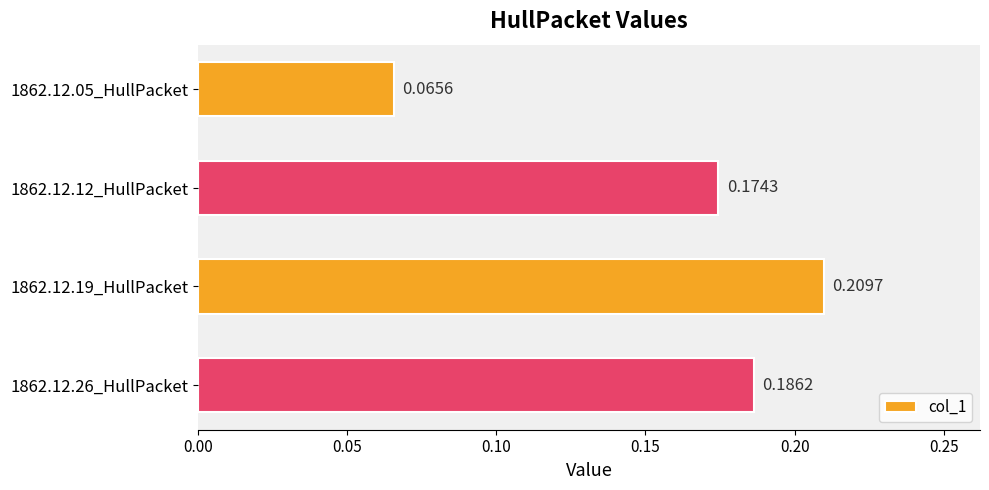

Rank the categories by value from lowest to highest.

1862.12.05_HullPacket, 1862.12.12_HullPacket, 1862.12.26_HullPacket, 1862.12.19_HullPacket